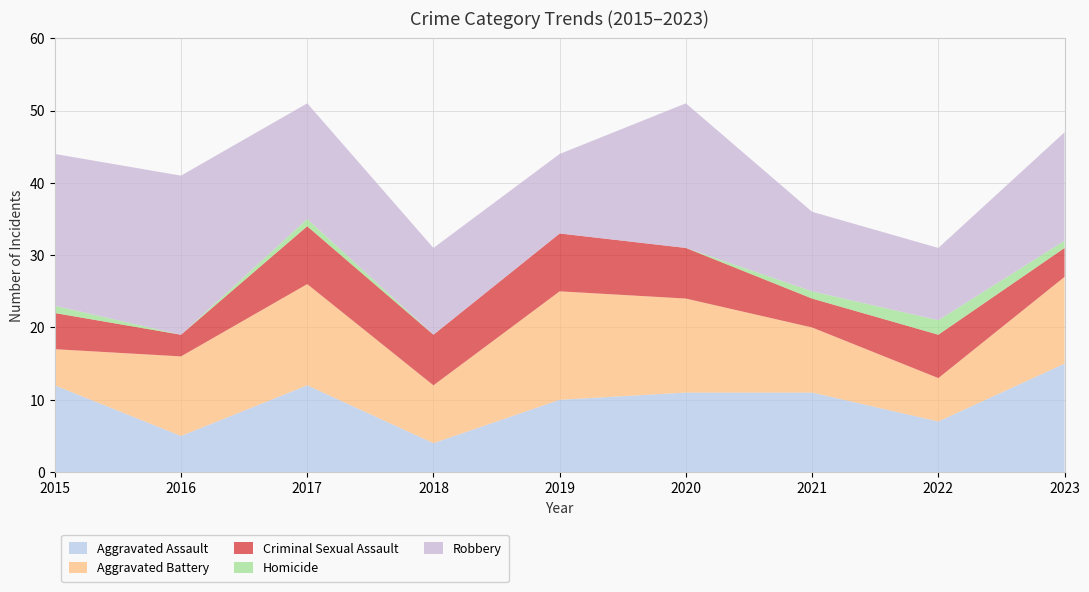

Reading left to right, extract all data points from this chart.

Aggravated Assault: 2015=12	2016=5	2017=12	2018=4	2019=10	2020=11	2021=11	2022=7	2023=15
Aggravated Battery: 2015=5	2016=11	2017=14	2018=8	2019=15	2020=13	2021=9	2022=6	2023=12
Criminal Sexual Assault: 2015=5	2016=3	2017=8	2018=7	2019=8	2020=7	2021=4	2022=6	2023=4
Homicide: 2015=1	2016=0	2017=1	2018=0	2019=0	2020=0	2021=1	2022=2	2023=1
Robbery: 2015=21	2016=22	2017=16	2018=12	2019=11	2020=20	2021=11	2022=10	2023=15